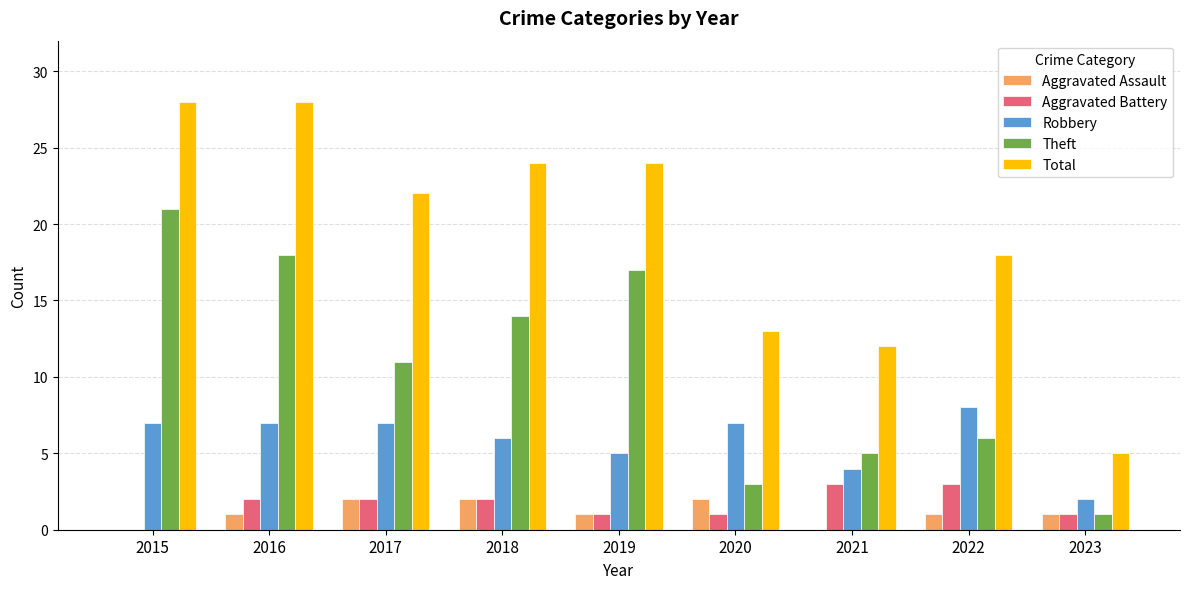

Reading left to right, list all the values displayed in this chart.

Aggravated Assault: 0	1	2	2	1	2	0	1	1
Aggravated Battery: 0	2	2	2	1	1	3	3	1
Robbery: 7	7	7	6	5	7	4	8	2
Theft: 21	18	11	14	17	3	5	6	1
Total: 28	28	22	24	24	13	12	18	5